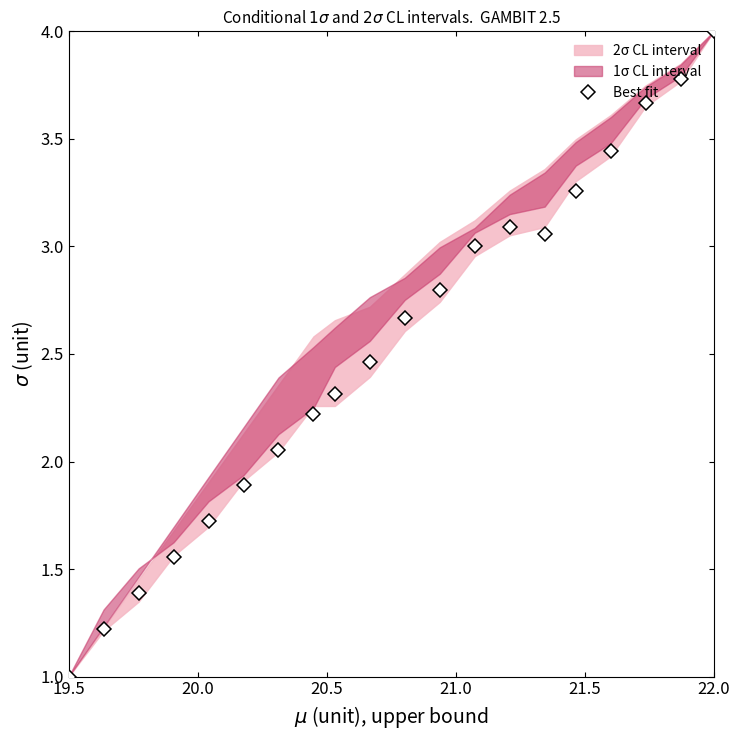

True or false: Best fit has more than 2 points higher than both neighbors.

False